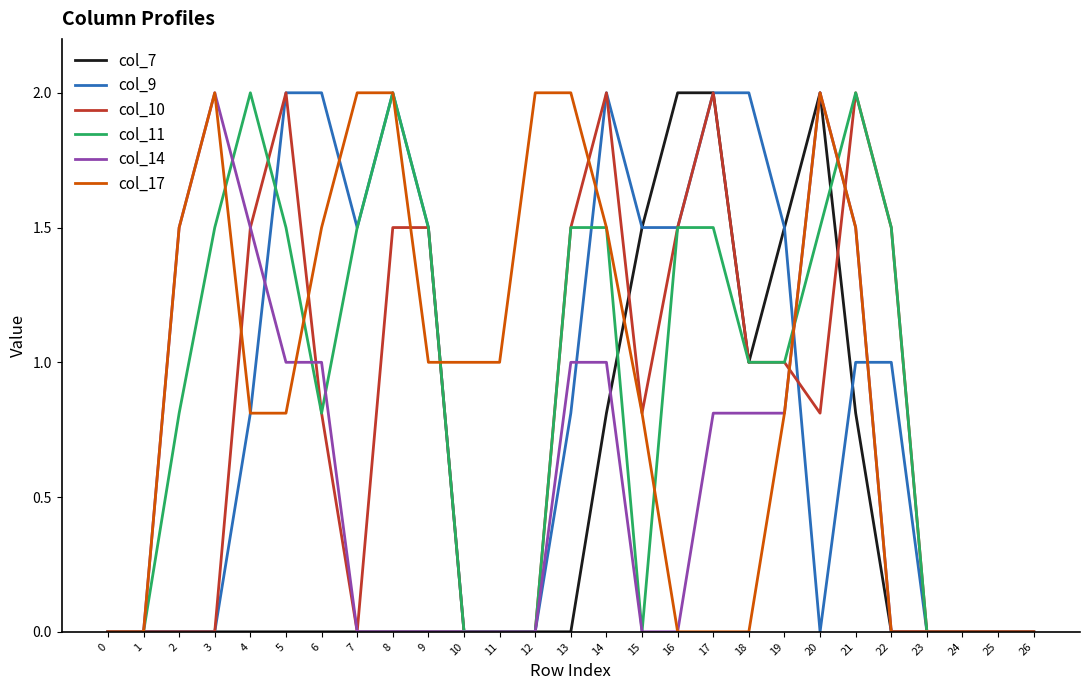

Is the value of col_7 at 18 greater than the value of col_9 at 7?

No